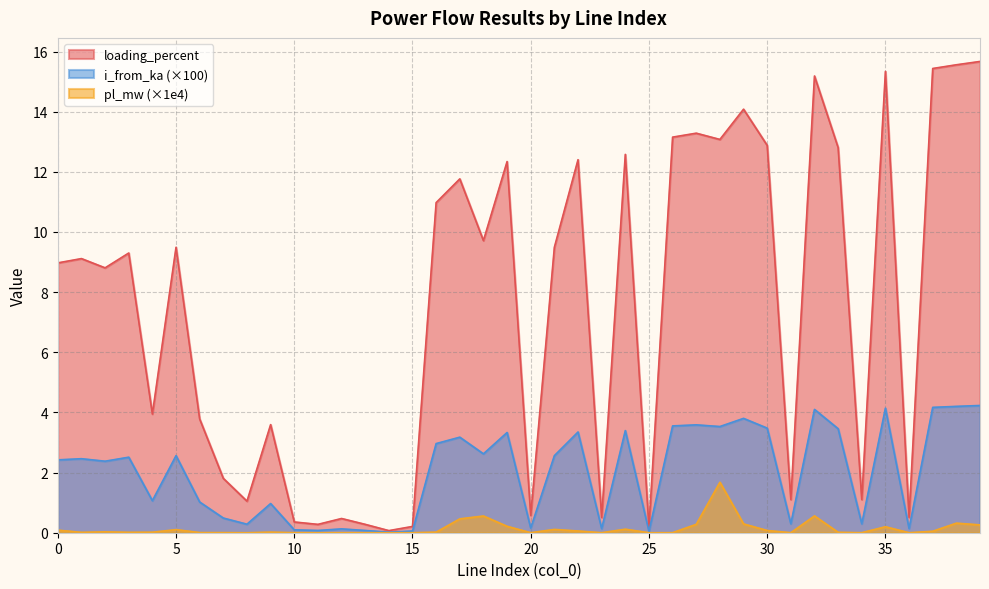

Count the number of categories in the chart.

40